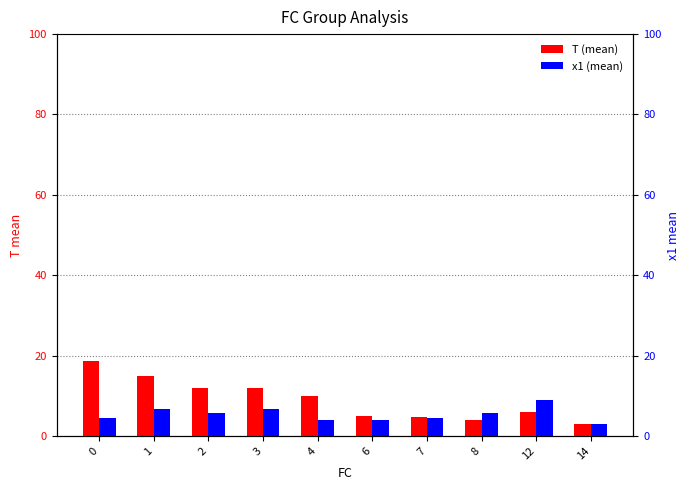

Which series has the largest range (max minus min)?

T (mean)